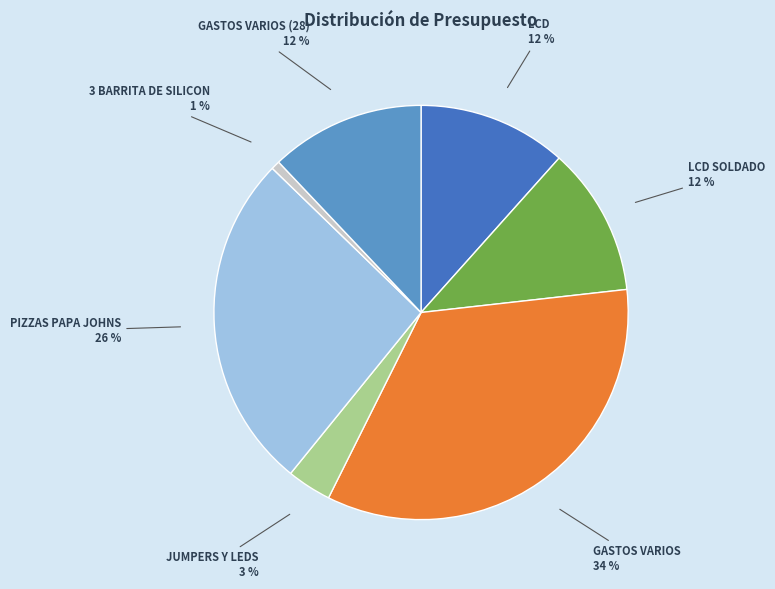

Is there a majority slice in this chart?

No